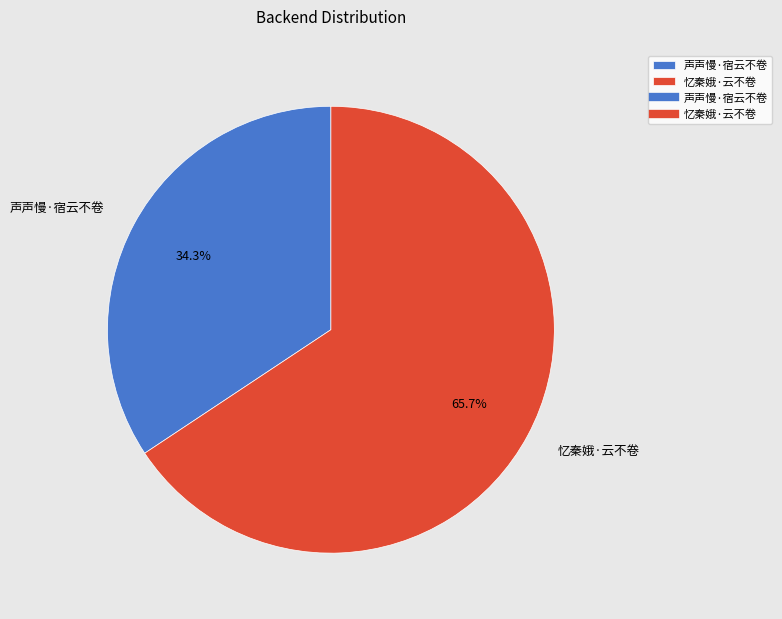

To the nearest percent, what is the combined percentage of 声声慢·宿云不卷 and 忆秦娥·云不卷?

100%